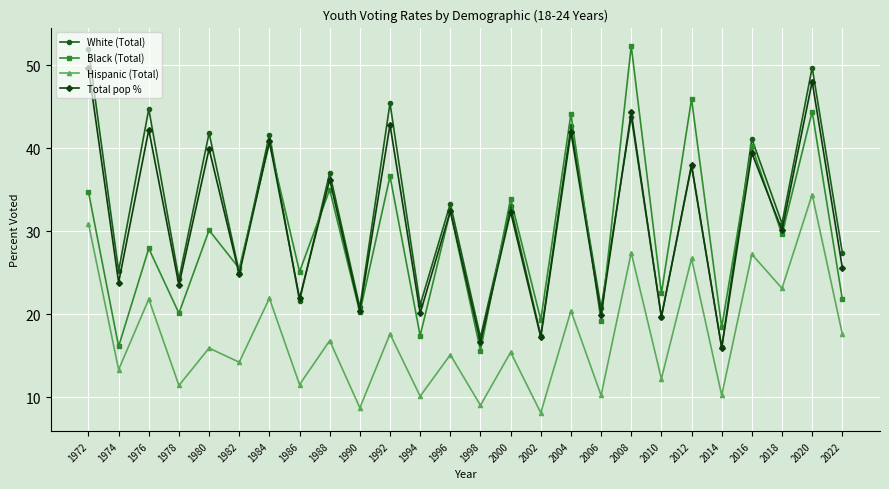

How many data points in Total pop % are less than 32?

13